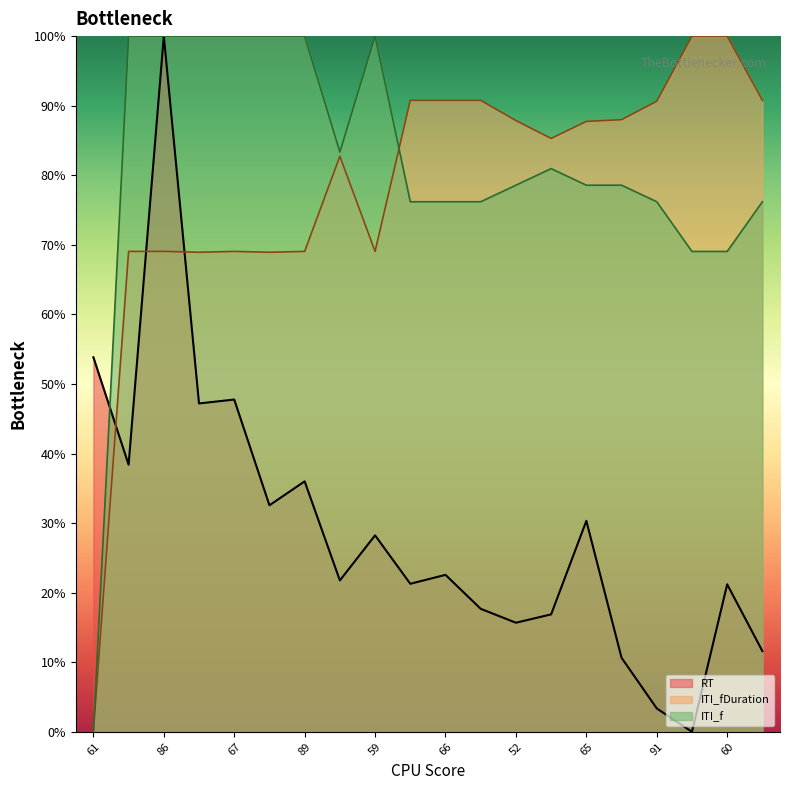

Reading left to right, extract all data points from this chart.

RT: 53.8	38.4	100.0	47.2	47.8	32.6	36.0	21.8	28.2	21.3	22.6	17.7	15.7	16.9	30.3	10.6	3.4	0.0	21.2	11.6
ITI_fDuration: 0.0	69.1	69.1	68.9	69.1	68.9	69.1	82.7	69.1	90.8	90.8	90.8	87.9	85.3	87.7	88.0	90.6	100.0	100.0	90.8
ITI_f: 0.0	100.0	100.0	100.0	100.0	100.0	100.0	83.3	100.0	76.2	76.2	76.2	78.6	81.0	78.6	78.6	76.2	69.0	69.0	76.2